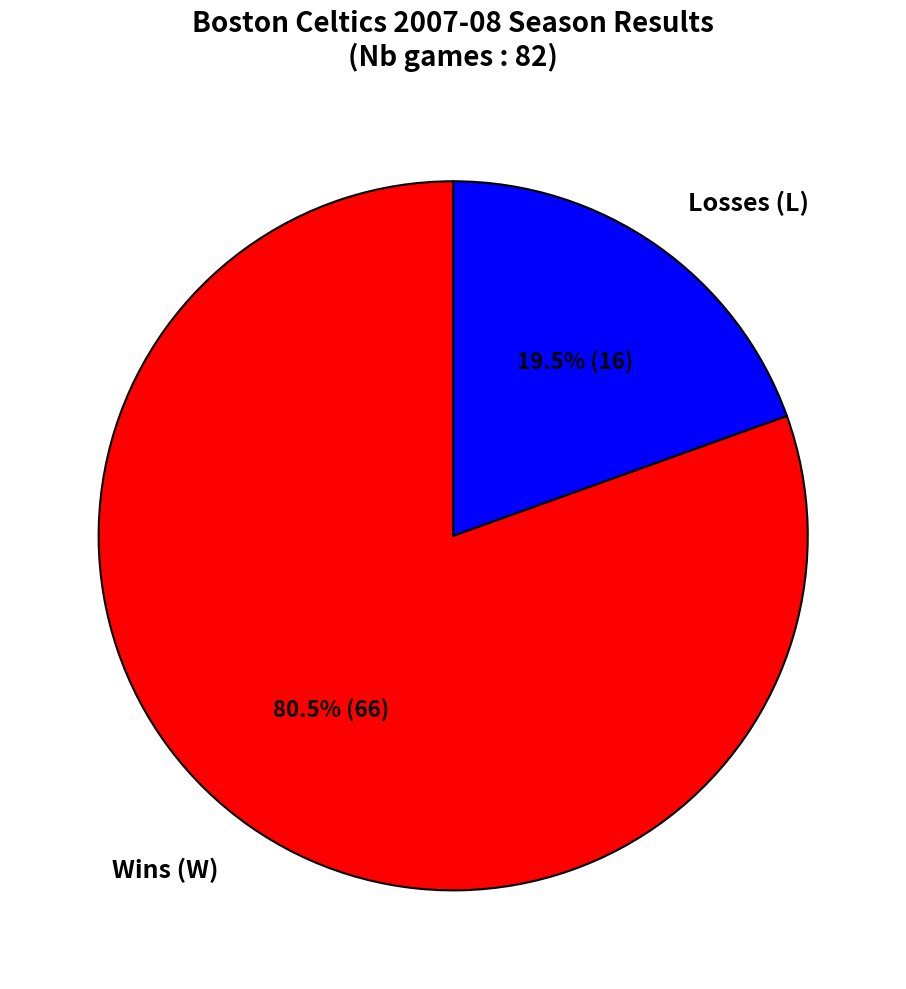

Approximately how many times larger is the value at Wins (W) compared to Losses (L)?

4.1